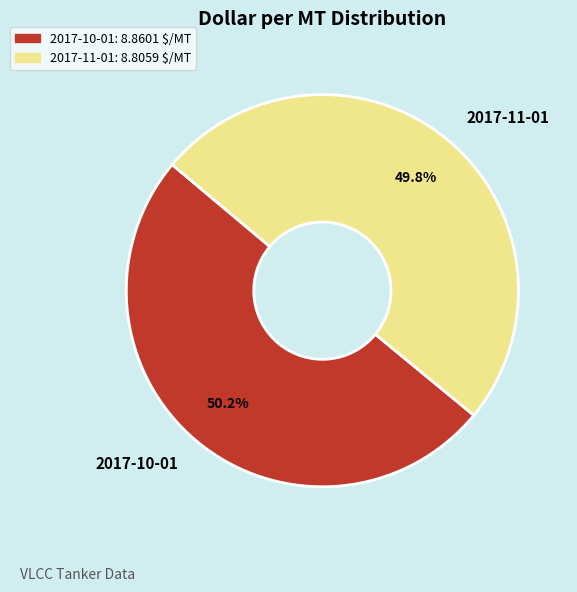

How many segments does this pie chart have?

2